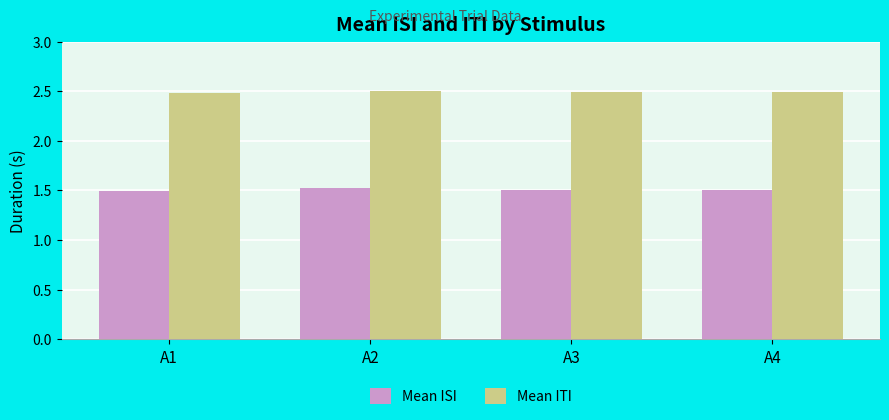

Is it true that Mean ITI equals 4.3 at A4?

False